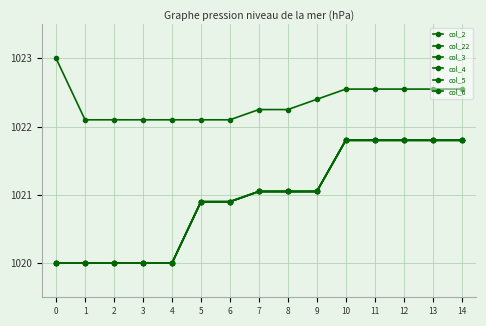

At which label does col_5 first exceed 1021?

7